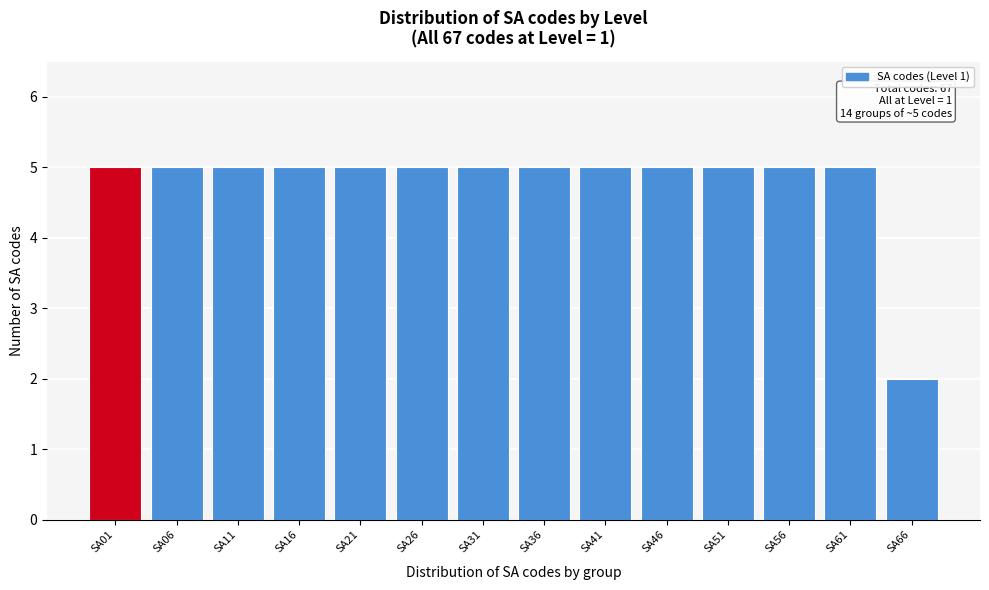

Reading left to right, list all the values displayed in this chart.

5	5	5	5	5	5	5	5	5	5	5	5	5	2